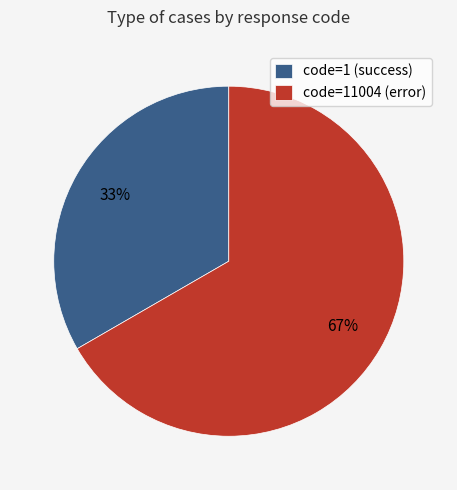

Is there a majority slice in this chart?

Yes